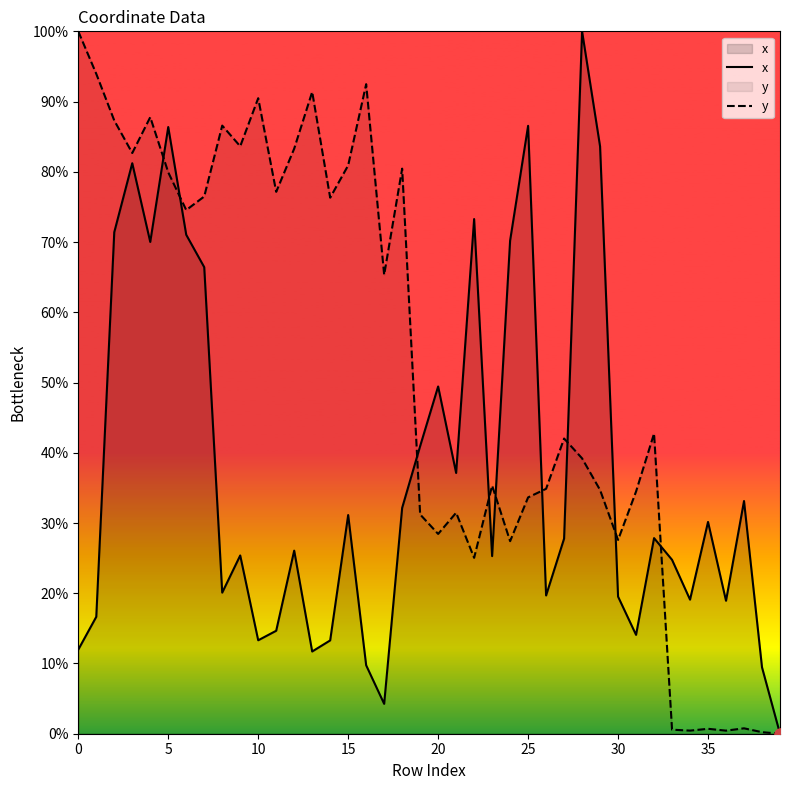

What is the total value across all series at 35?

30.9